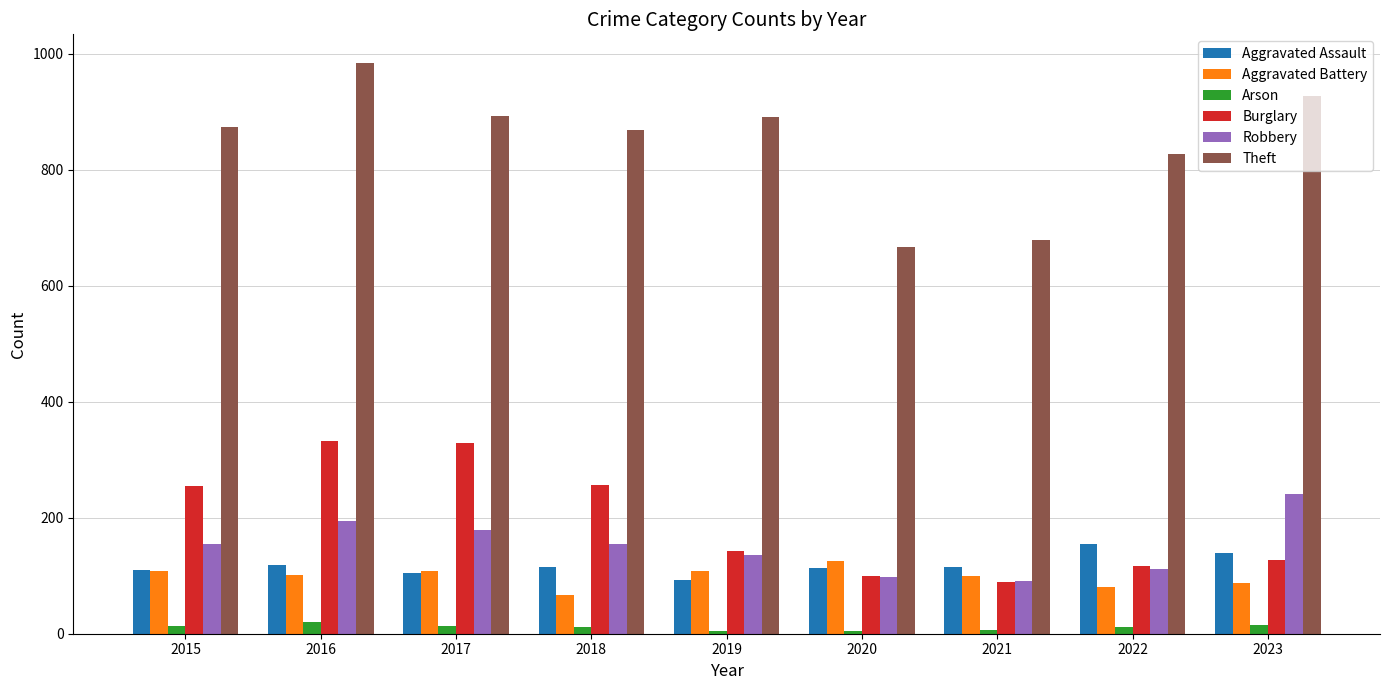

Rank the series by their maximum value, from lowest to highest.

Arson, Aggravated Battery, Aggravated Assault, Robbery, Burglary, Theft